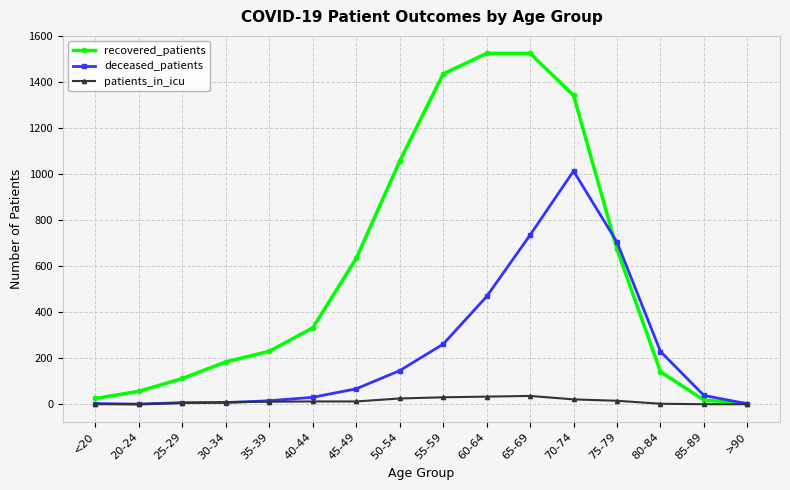

True or false: recovered_patients has more than 2 points higher than both neighbors.

False